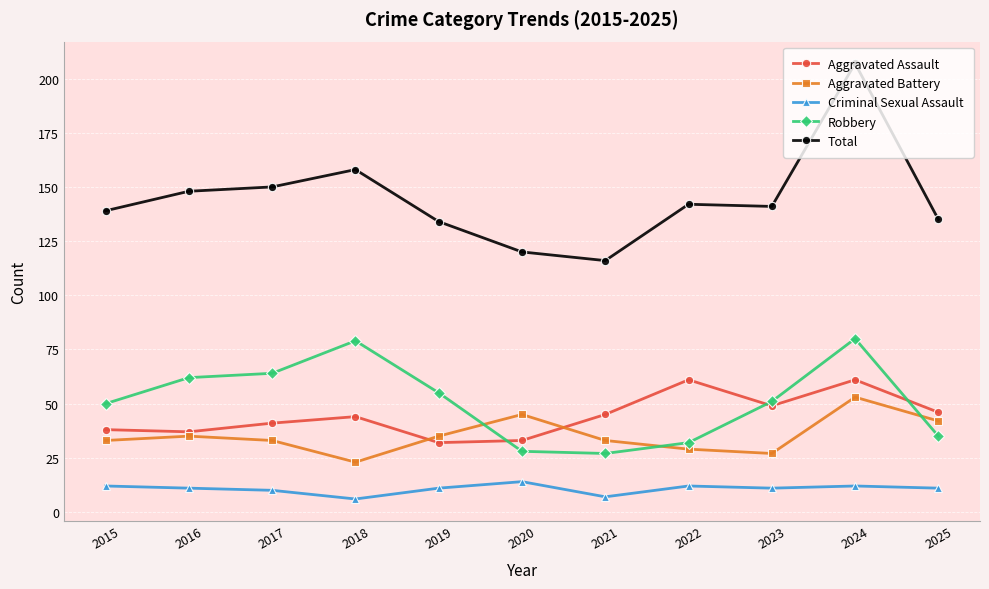

Reading left to right, list all the values displayed in this chart.

Aggravated Assault: 2015=38	2016=37	2017=41	2018=44	2019=32	2020=33	2021=45	2022=61	2023=49	2024=61	2025=46
Aggravated Battery: 2015=33	2016=35	2017=33	2018=23	2019=35	2020=45	2021=33	2022=29	2023=27	2024=53	2025=42
Criminal Sexual Assault: 2015=12	2016=11	2017=10	2018=6	2019=11	2020=14	2021=7	2022=12	2023=11	2024=12	2025=11
Robbery: 2015=50	2016=62	2017=64	2018=79	2019=55	2020=28	2021=27	2022=32	2023=51	2024=80	2025=35
Total: 2015=139	2016=148	2017=150	2018=158	2019=134	2020=120	2021=116	2022=142	2023=141	2024=207	2025=135